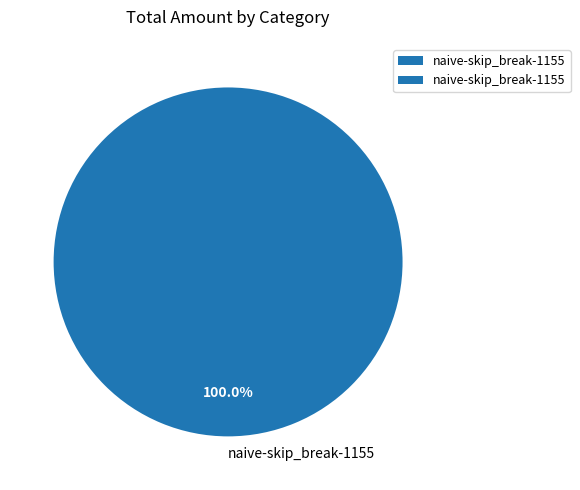

Does naive-skip_break-1155 represent more than half of the total?

Yes